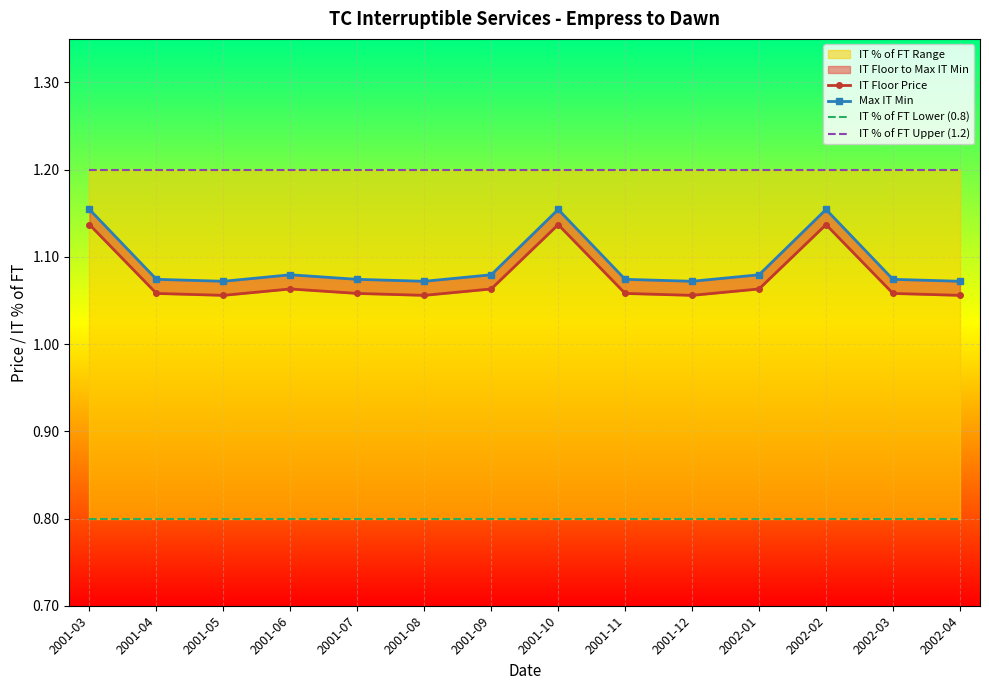

True or false: IT Floor Price and IT % of FT Upper (1.2) intersect in this chart.

False